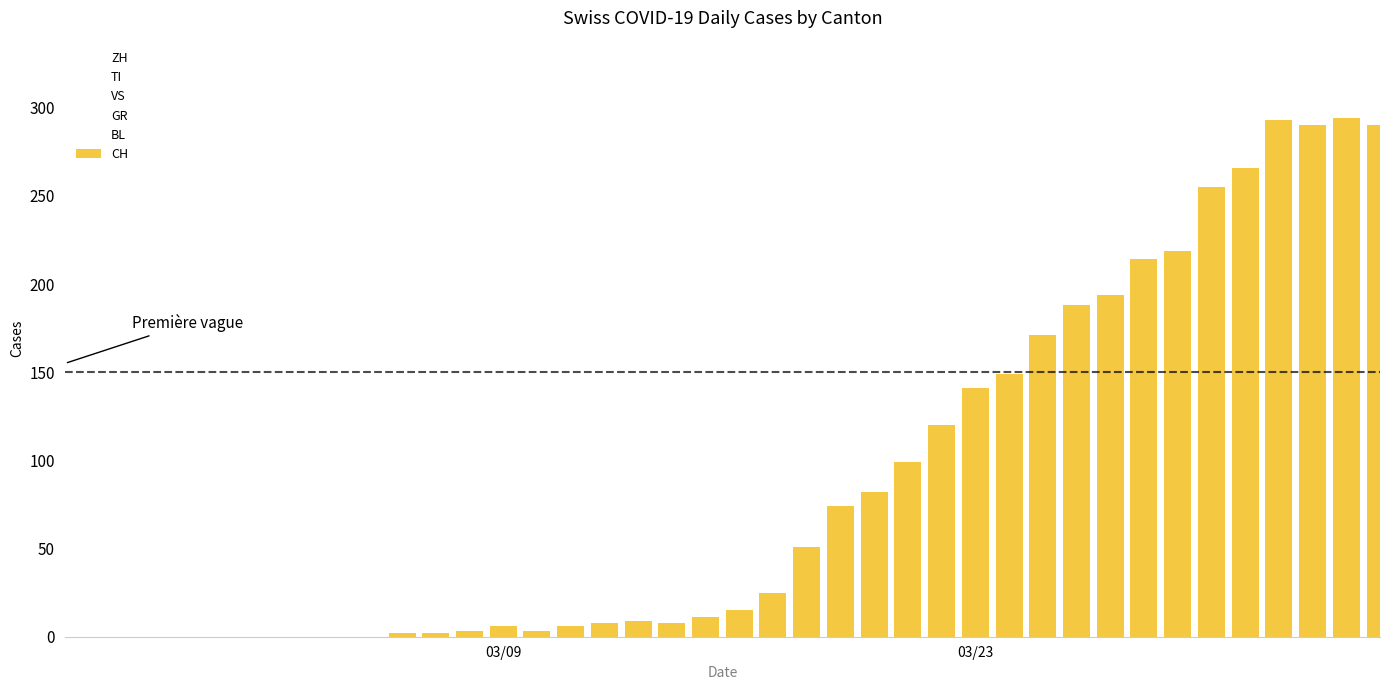

What is the sum of all values?

3488